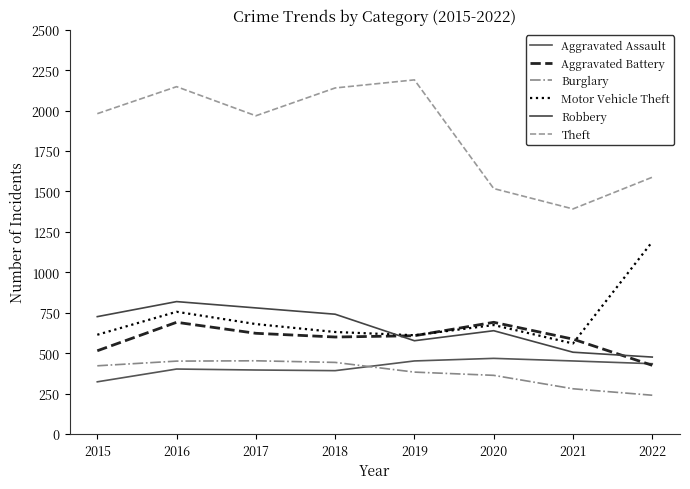

What is the maximum value for Theft?

2190